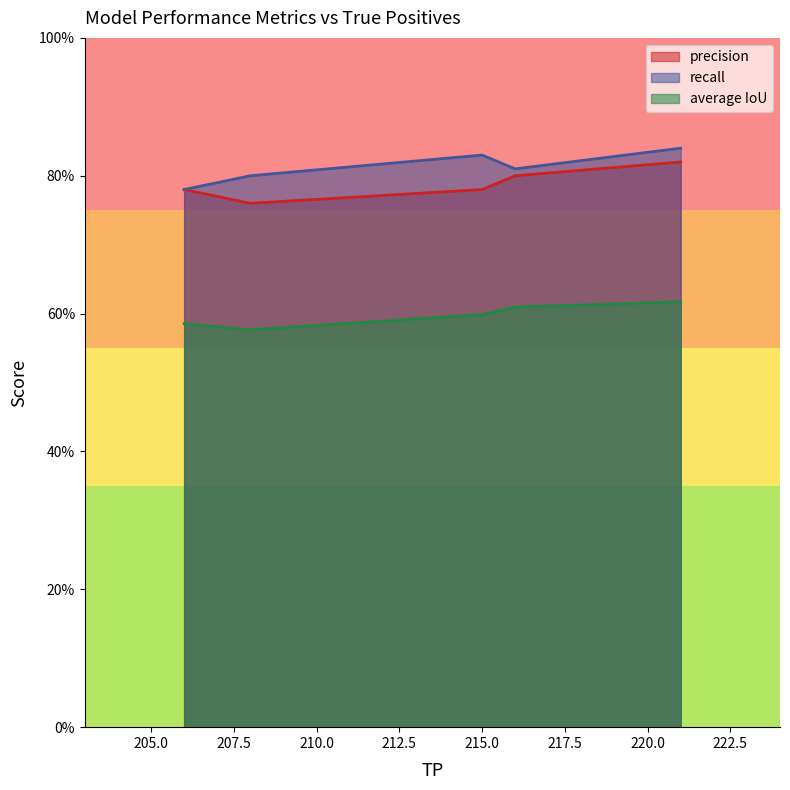

What is the minimum value shown in the chart?

0.6